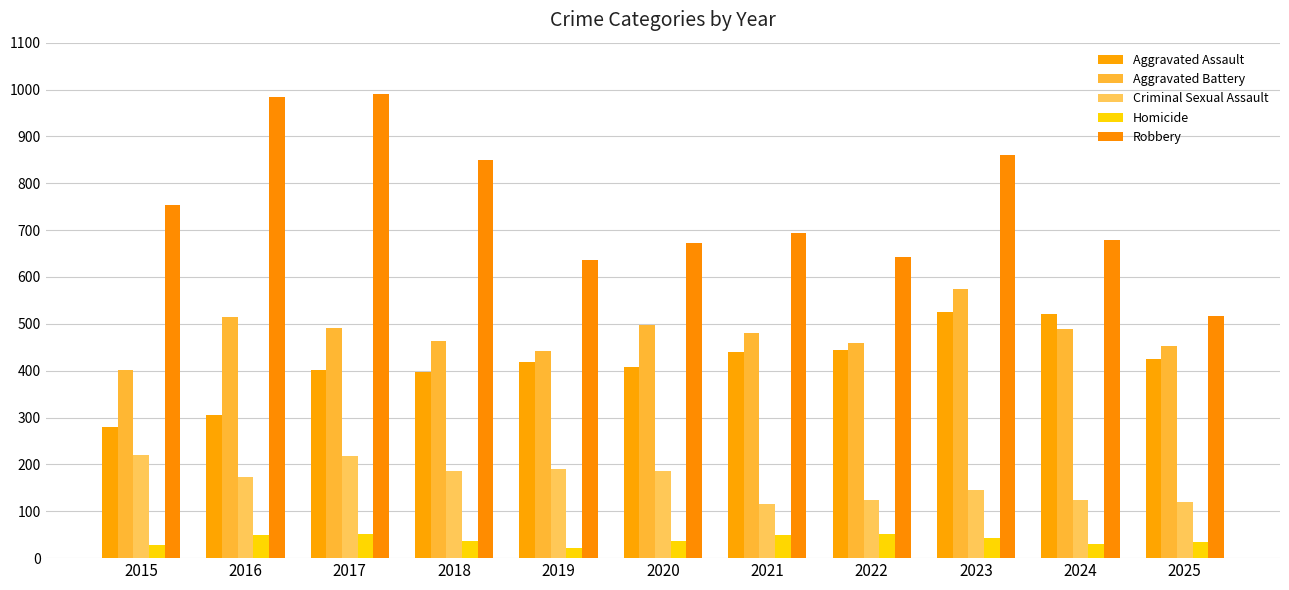

What is the difference between the highest and lowest values at 2024?

649